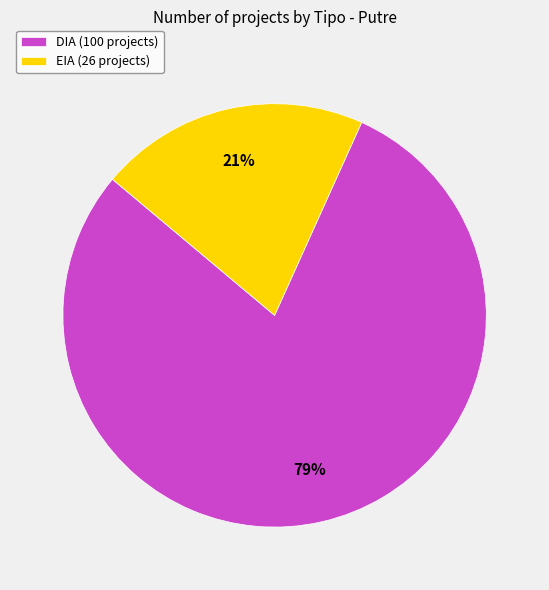

Combined, do DIA (100 projects) and EIA (26 projects) account for over 50%?

Yes